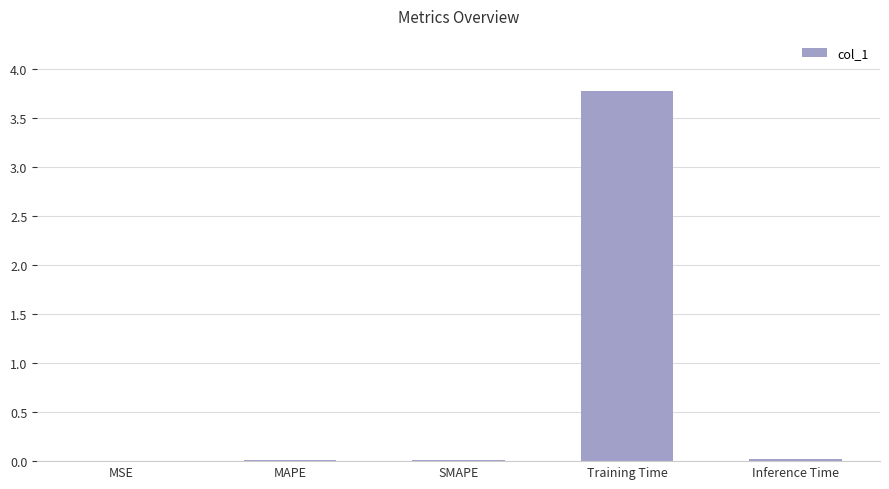

Is it true that the value at SMAPE is 0.0?

True